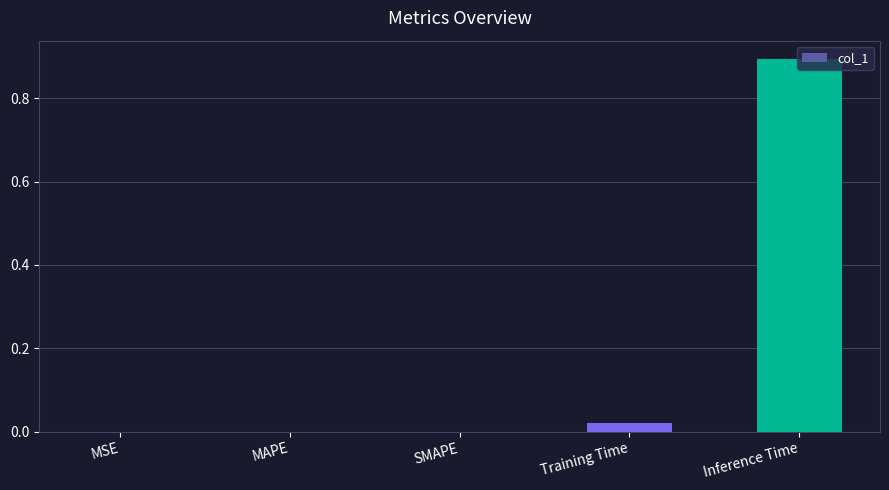

The chart shows a value of 0.9 at Inference Time. True or false?

True